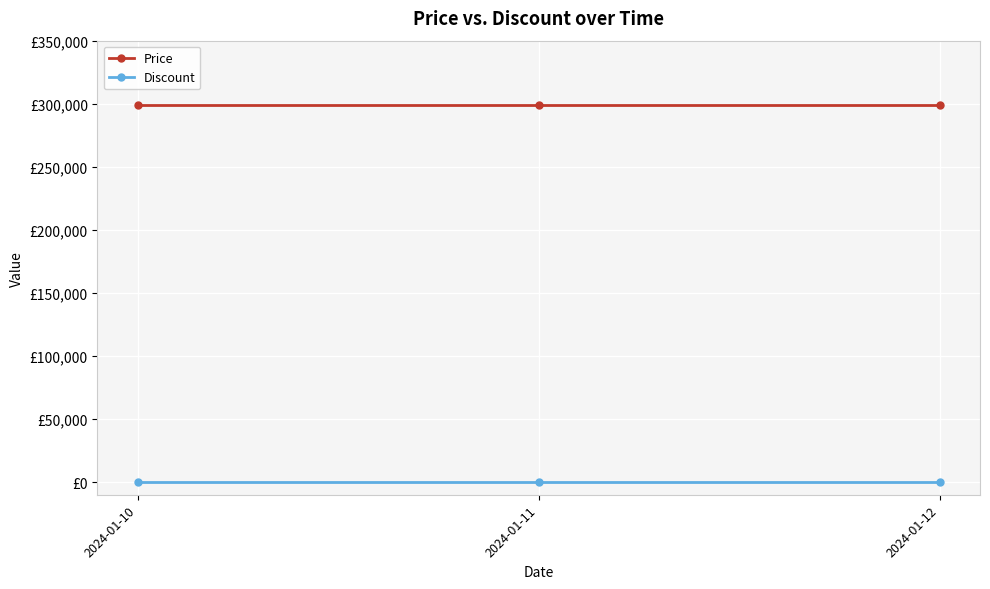

What are all the series names shown in the legend?

Price, Discount